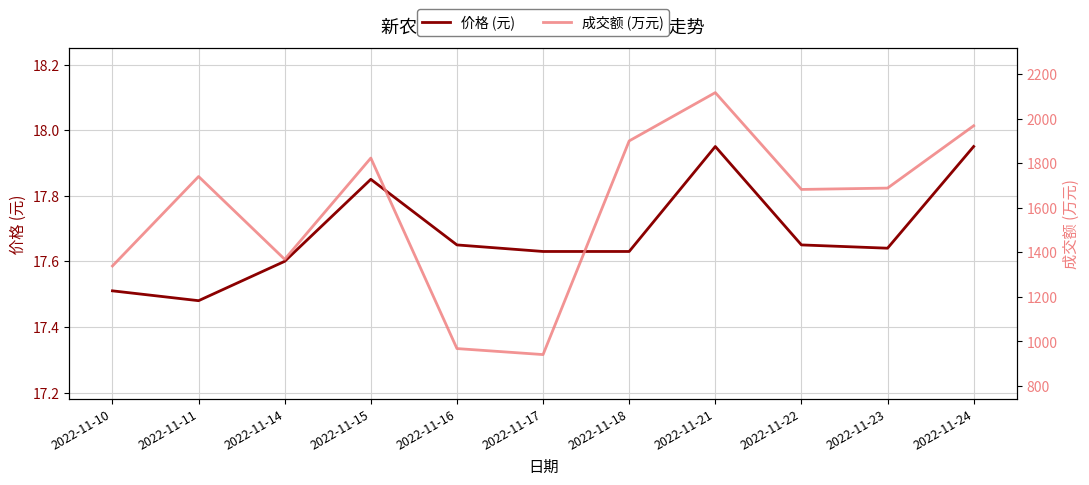

What is the total value across all series at 2022-11-16?

985.6